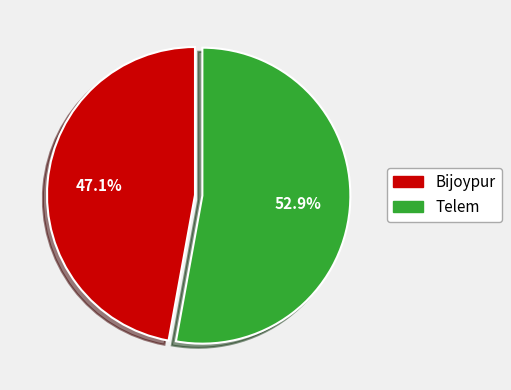

To the nearest percent, what is the difference between the largest and smallest slice percentages?

6%